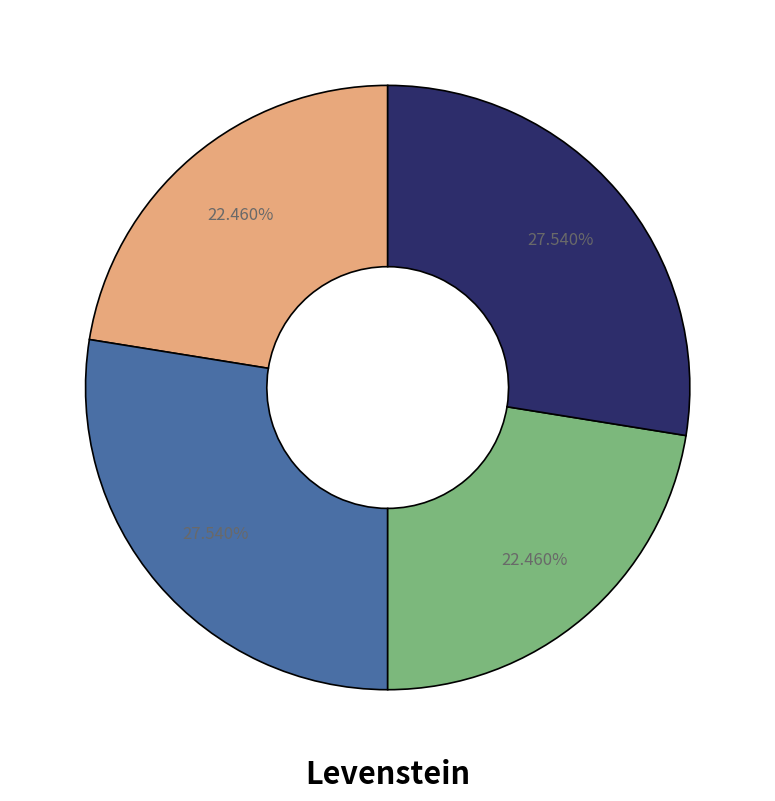

Is there a majority slice in this chart?

No